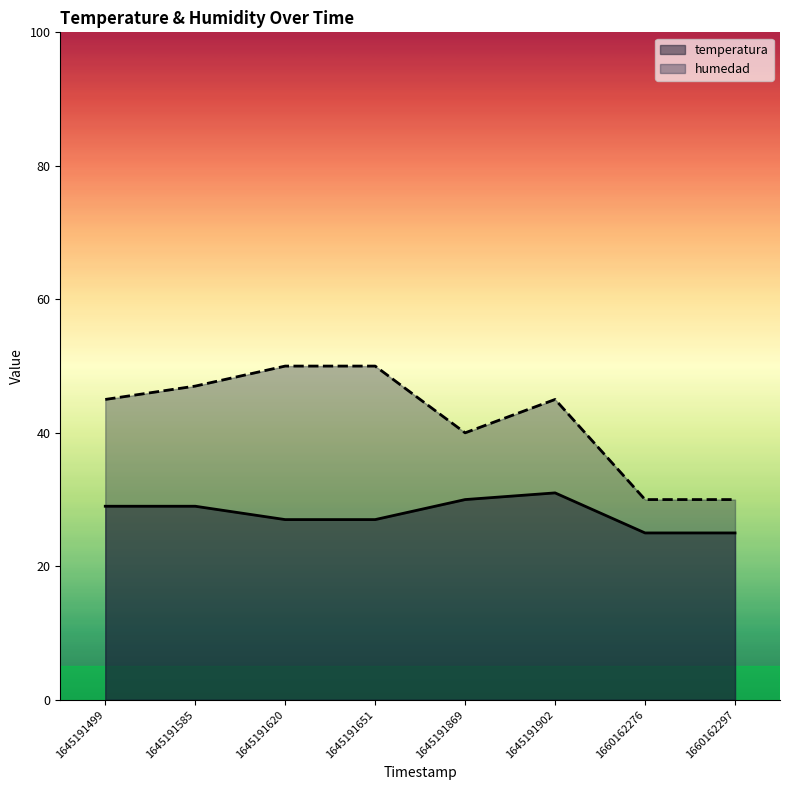

At 1645191620, list the series in order from smallest to largest.

temperatura, humedad